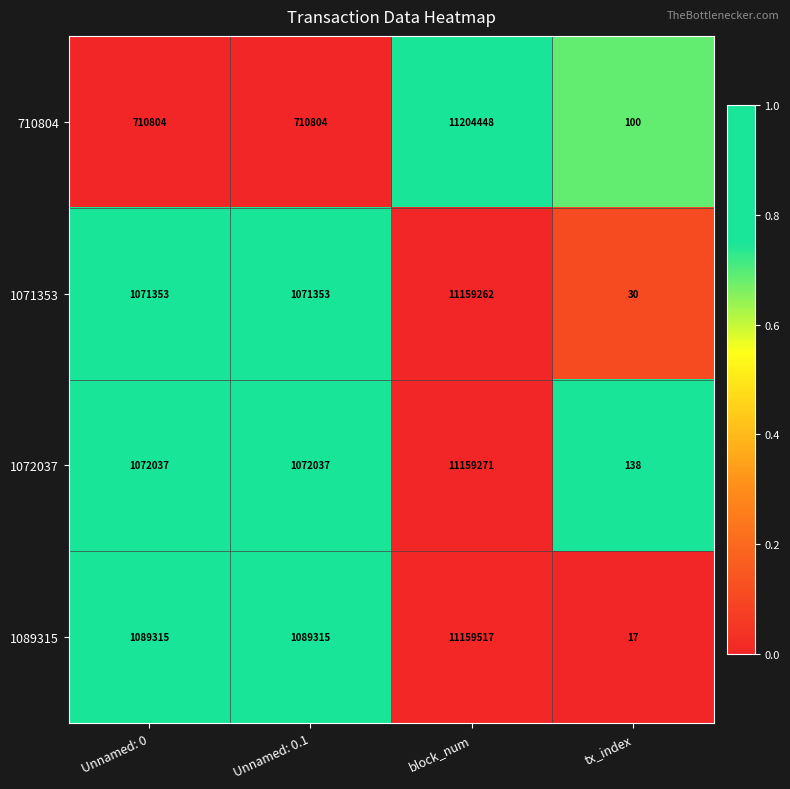

How many distinct data groups are displayed?

4